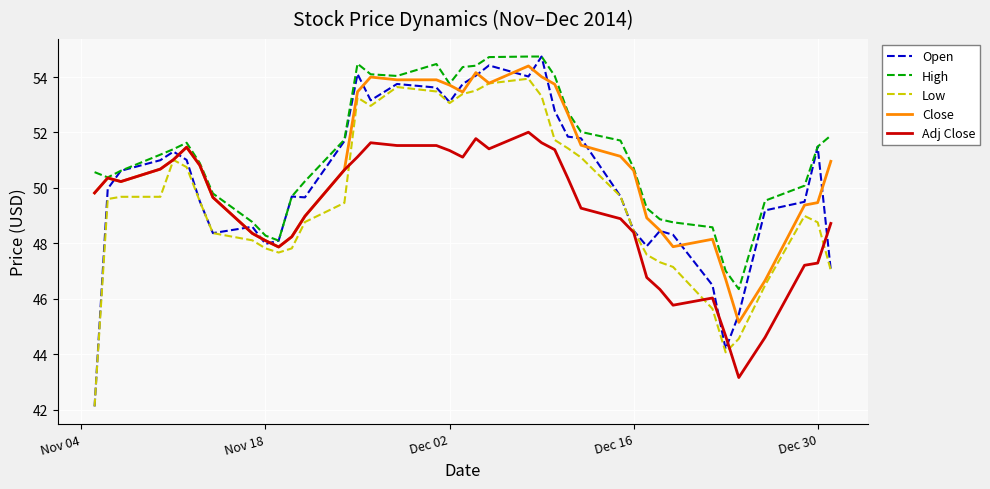

Which series has the largest total across all categories?

High